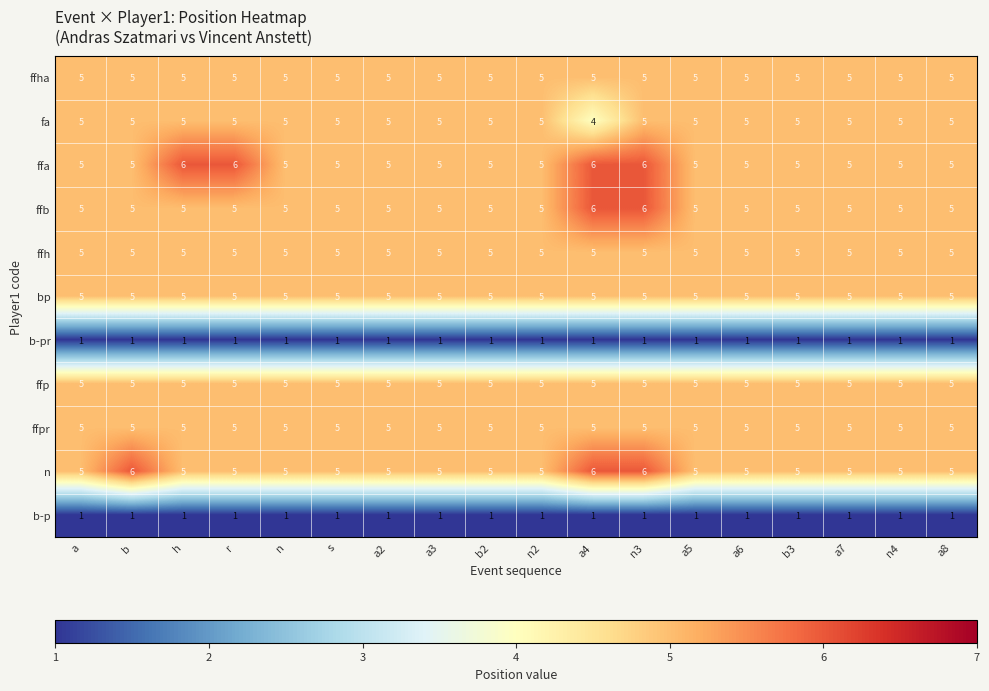

The ffpr series shows 5 at a3. True or false?

True